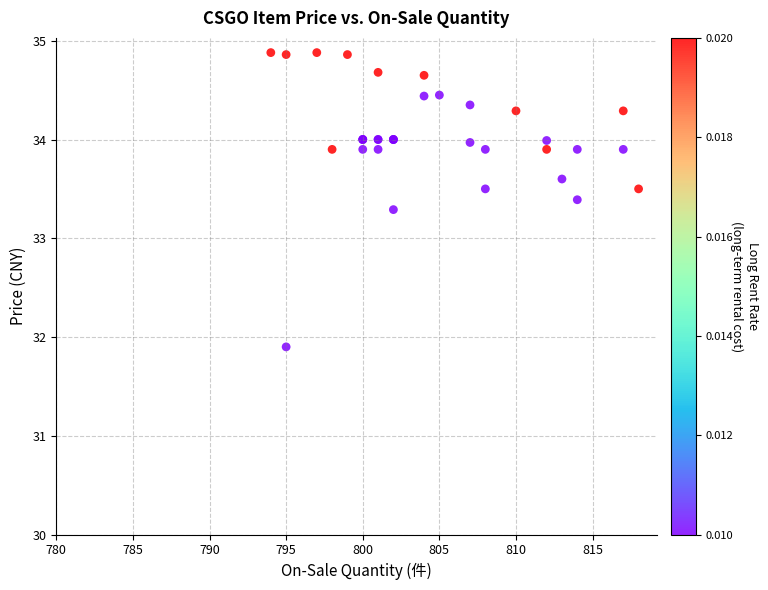

What Y value in the scatter plot is closest to 33?

33.3